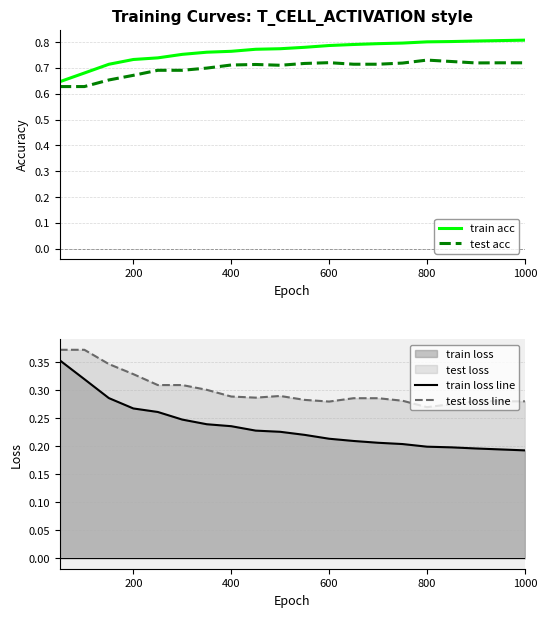

True or false: test acc and train acc intersect in this chart.

False